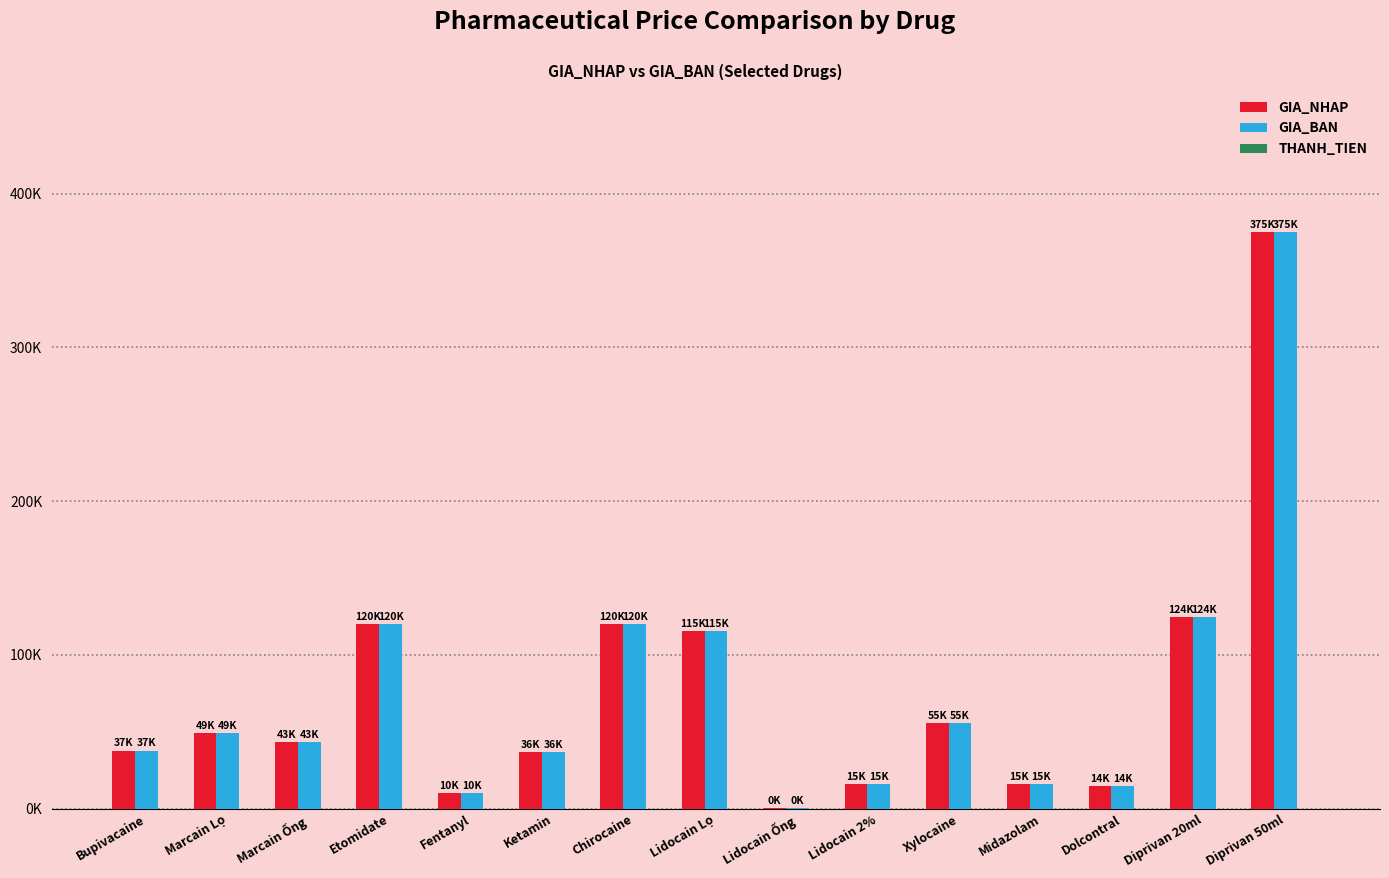

Are the bars horizontal?

No